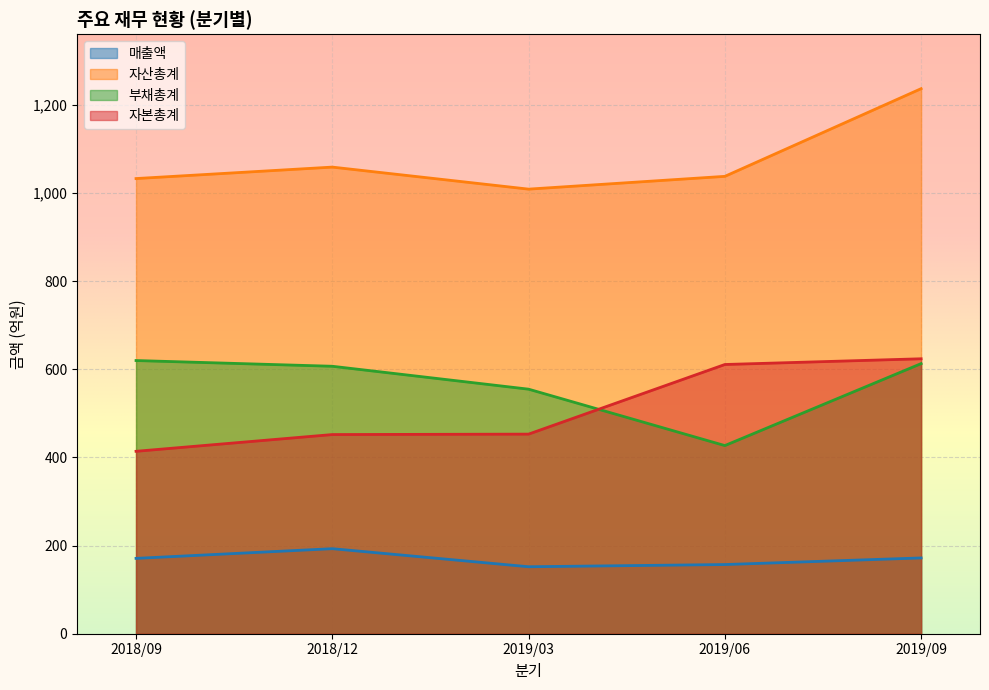

Where does the 자산총계 series first go above 1038?

2018/12